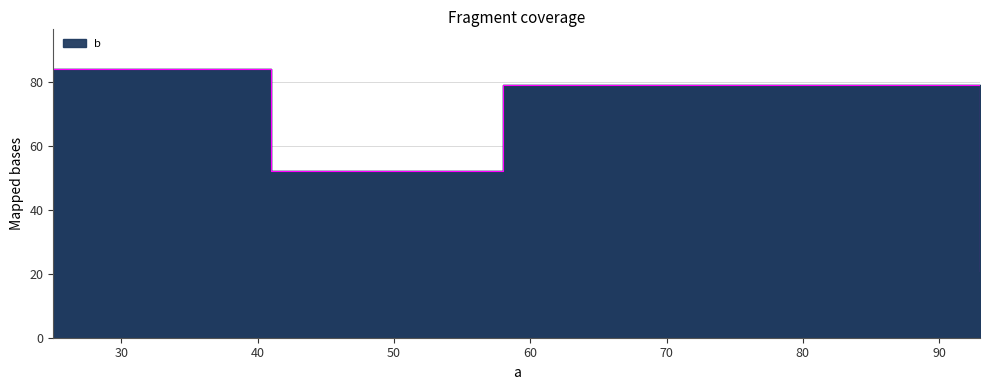

What is the difference between the maximum and minimum values?

63